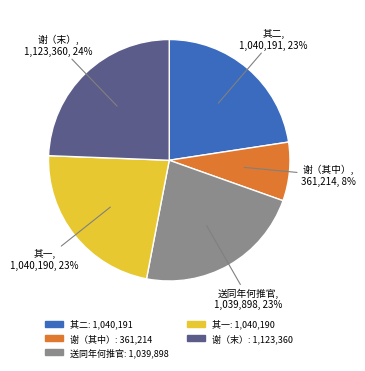

Is there a majority slice in this chart?

No